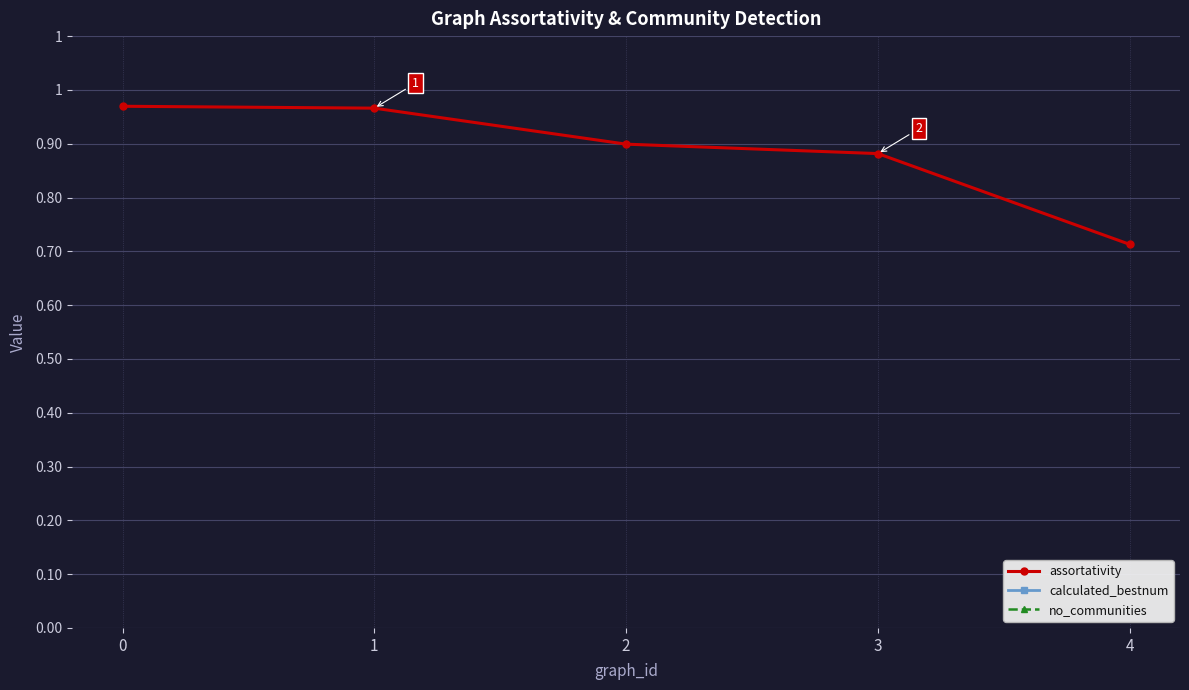

Is it true that no_communities equals 2.0 at 0?

True